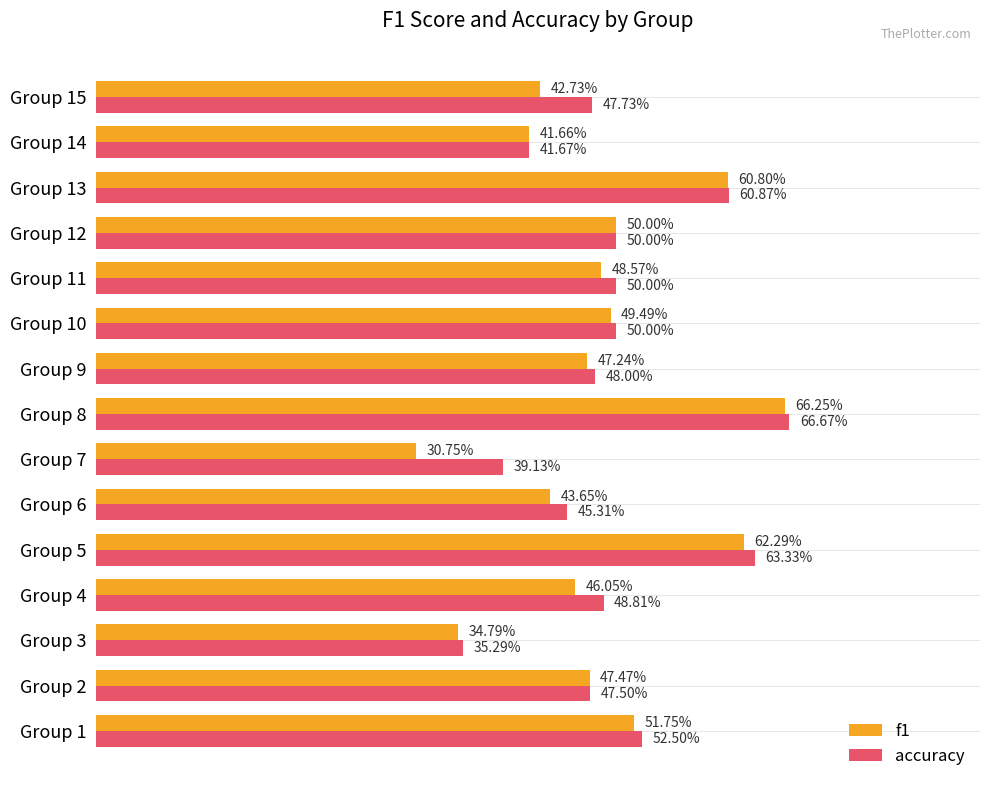

What are all the series names shown in the legend?

f1, accuracy